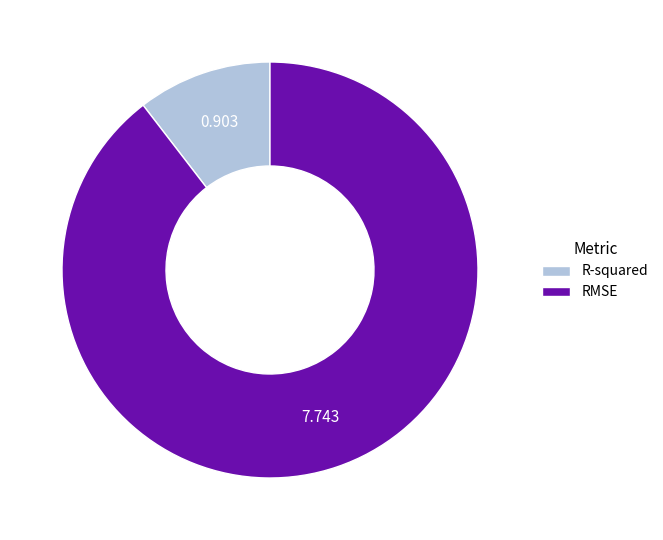

Between RMSE and R-squared, which is larger?

RMSE